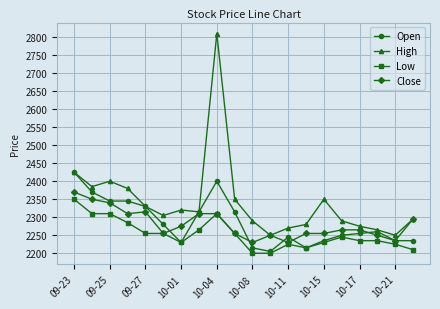

True or false: Low and High cross at least once.

False